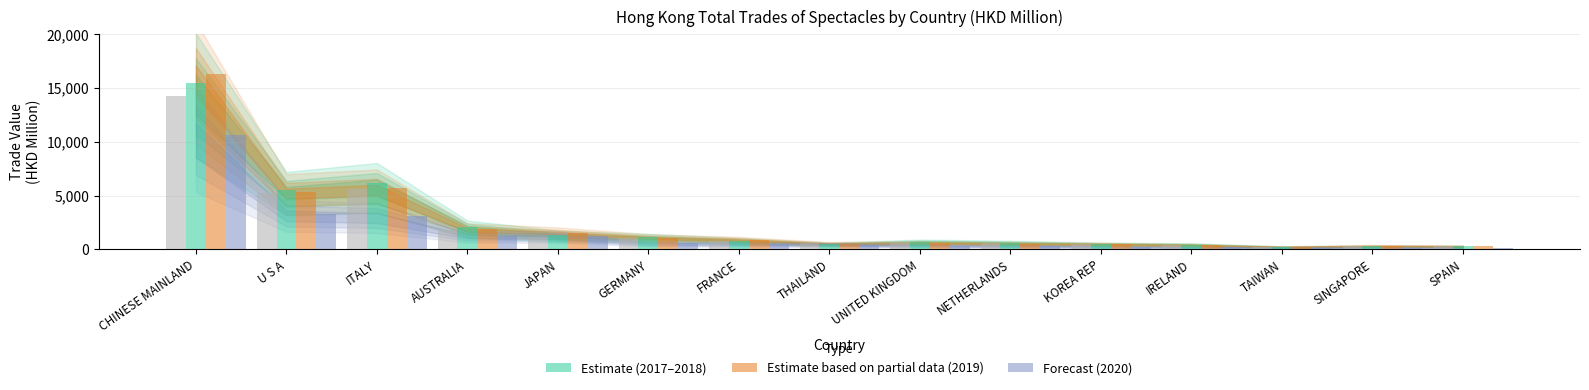

What is the smallest value displayed?

143.5